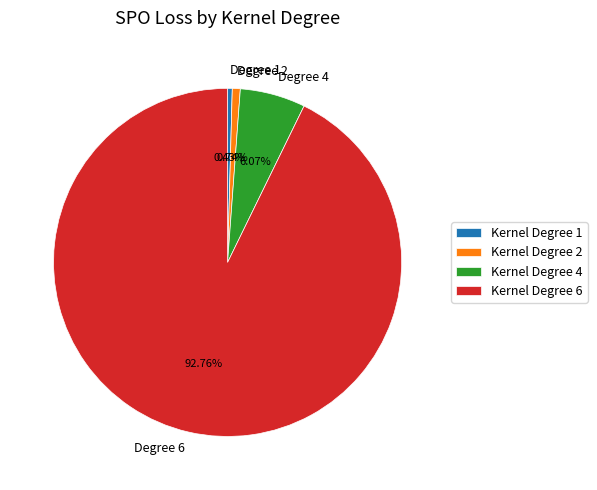

Do Degree 4 and Degree 1 together represent more than half of the pie?

No